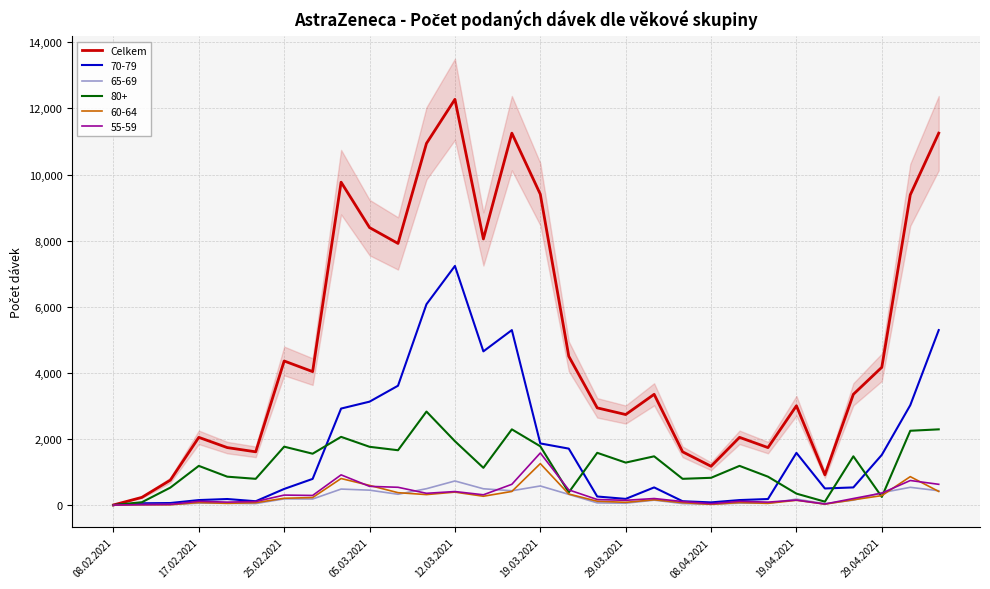

Is it true that 55-59 equals 2563 at 19.03.2021?

False